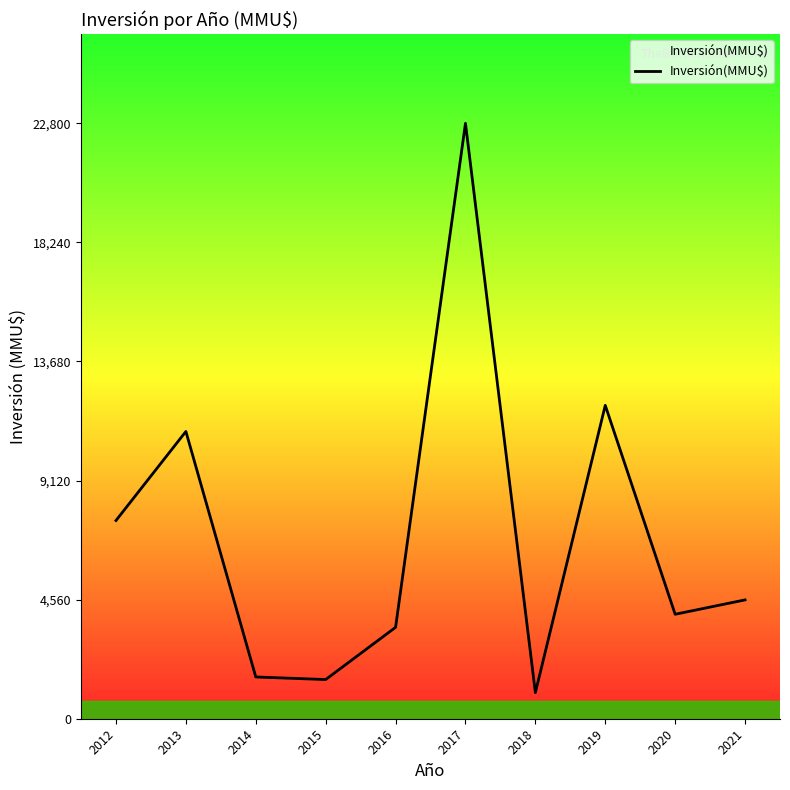

How many values are below 4550?

5